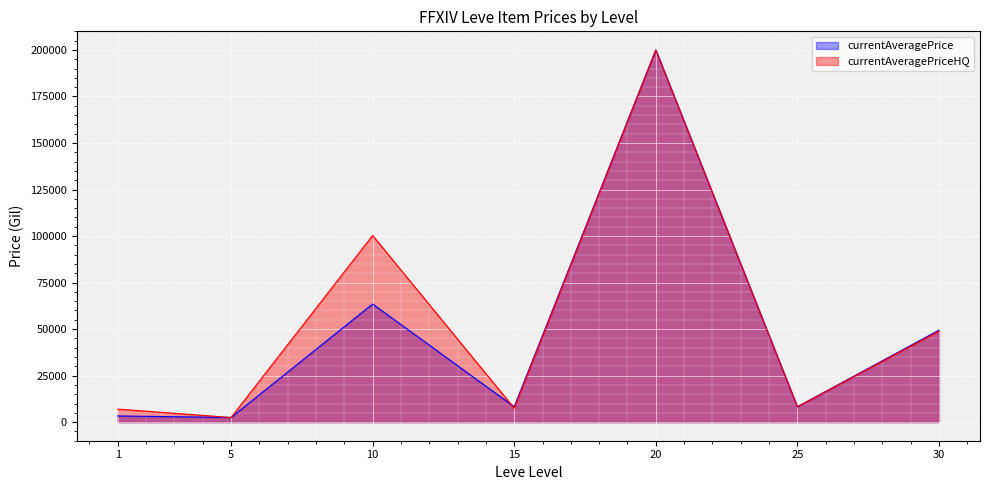

Is it true that currentAveragePriceHQ equals 13291.0 at 15?

False